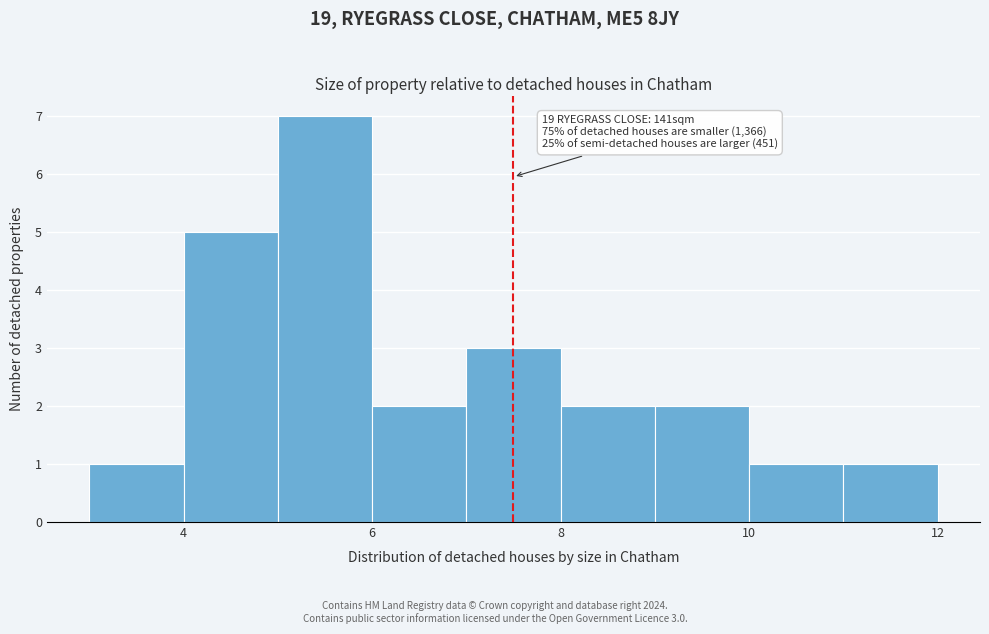

Which range on the x-axis has the tallest bar?

5 to 6